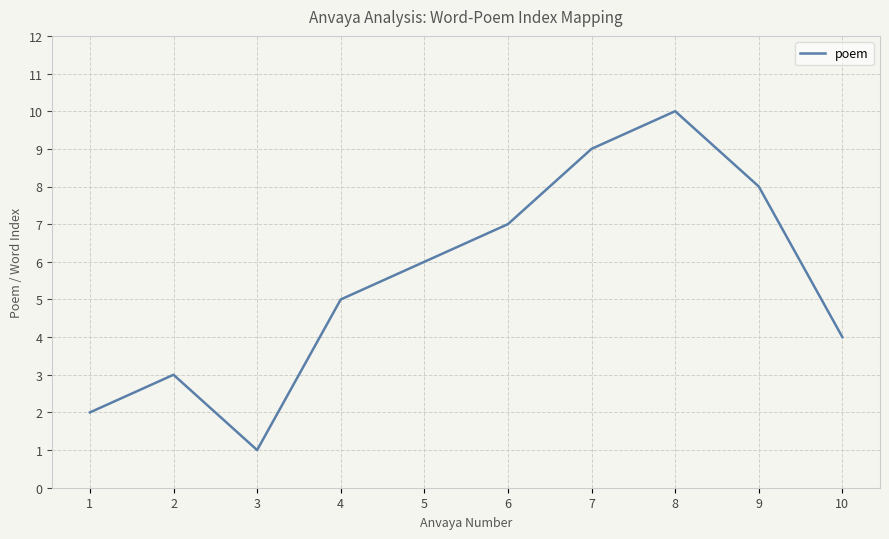

What is the greatest value displayed?

10